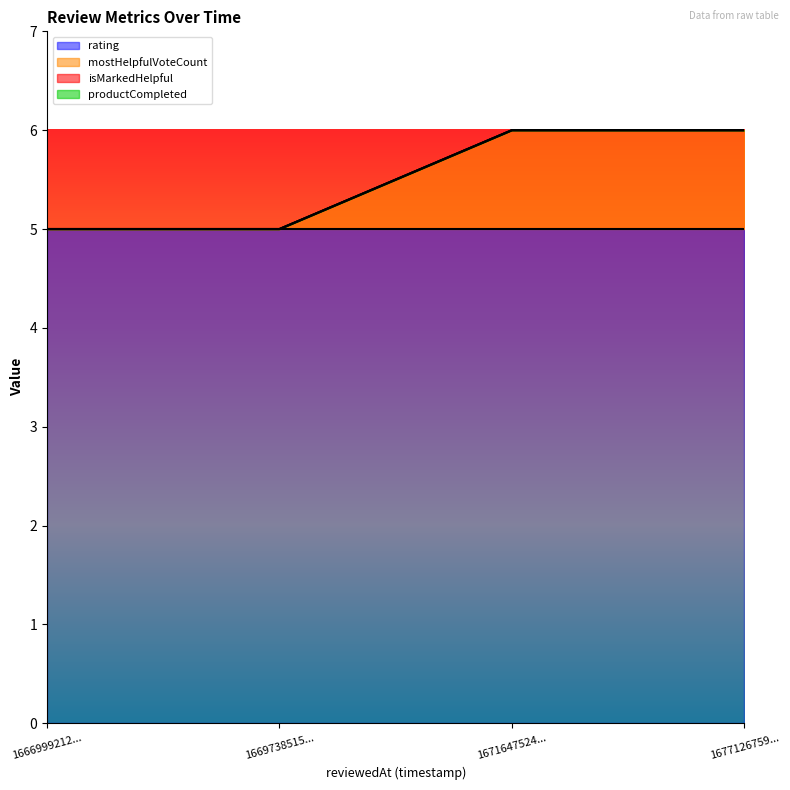

True or false: mostHelpfulVoteCount and rating cross at least once.

False